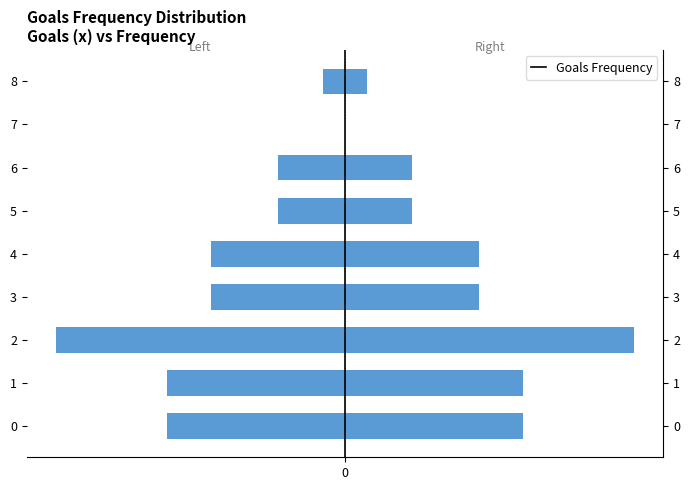

List the labels in order of Goals Frequency value, largest first.

2, 0, 1, 3, 4, 5, 6, 8, 7